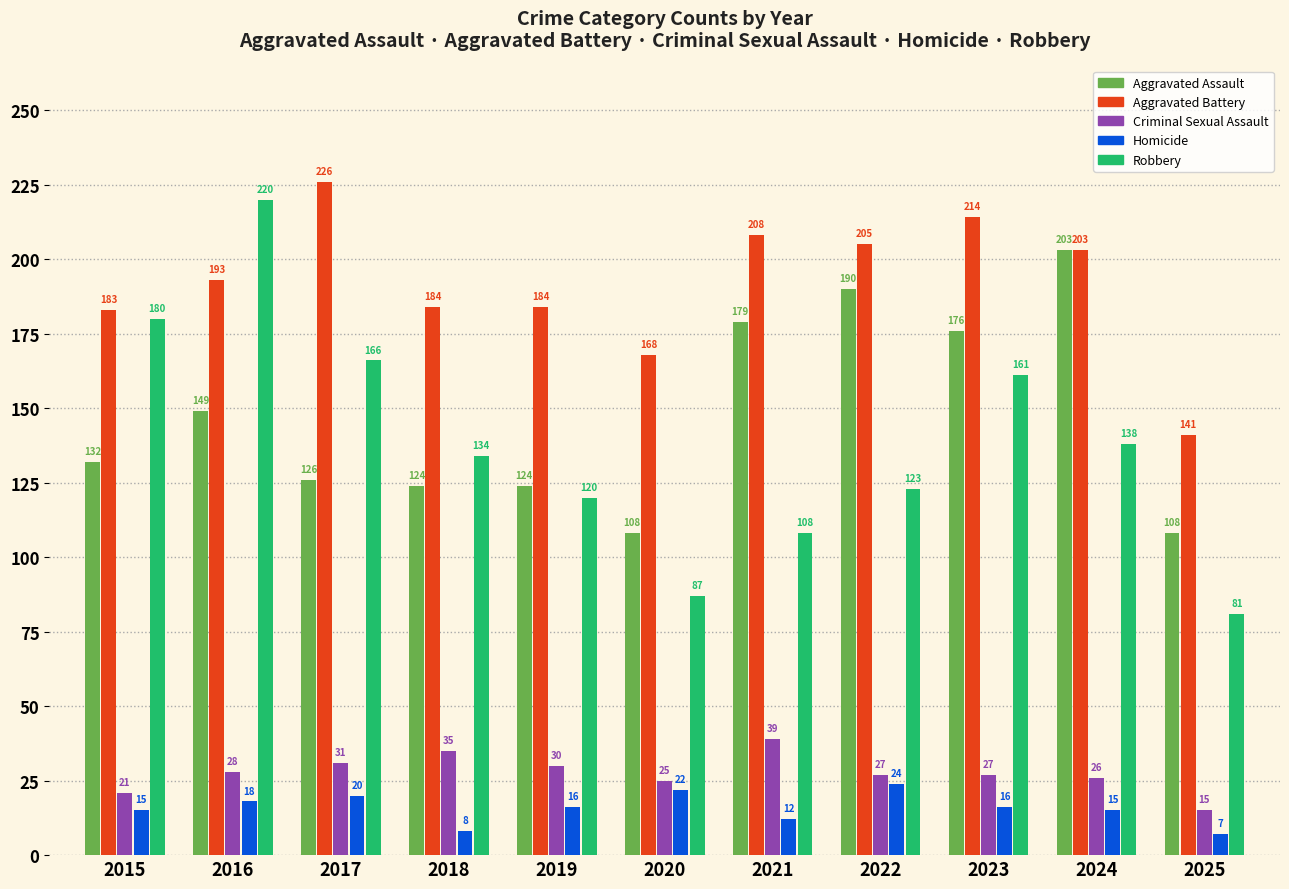

At 2017, list the series in order from largest to smallest.

Aggravated Battery, Robbery, Aggravated Assault, Criminal Sexual Assault, Homicide